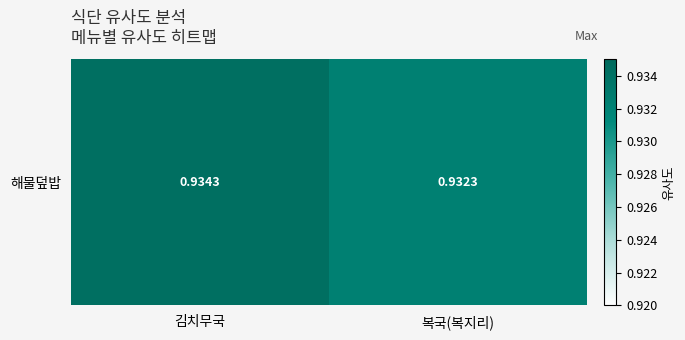

What is the sum of the values at 복국(복지리) and 김치무국?

1.9